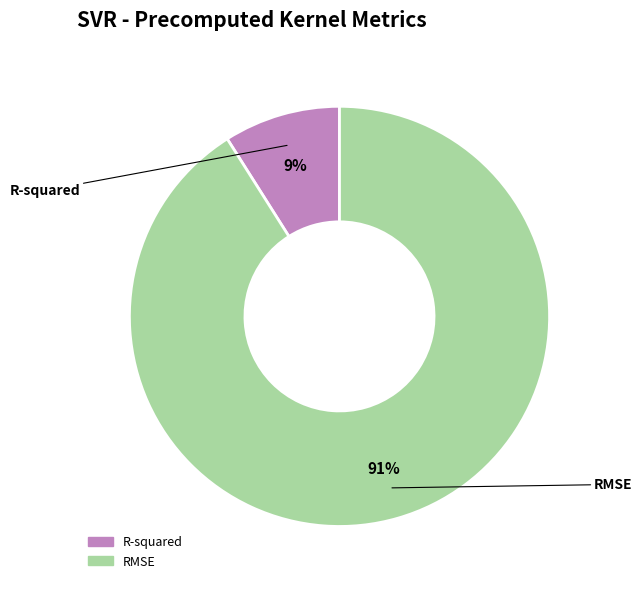

Which has a higher value, RMSE or R-squared?

RMSE